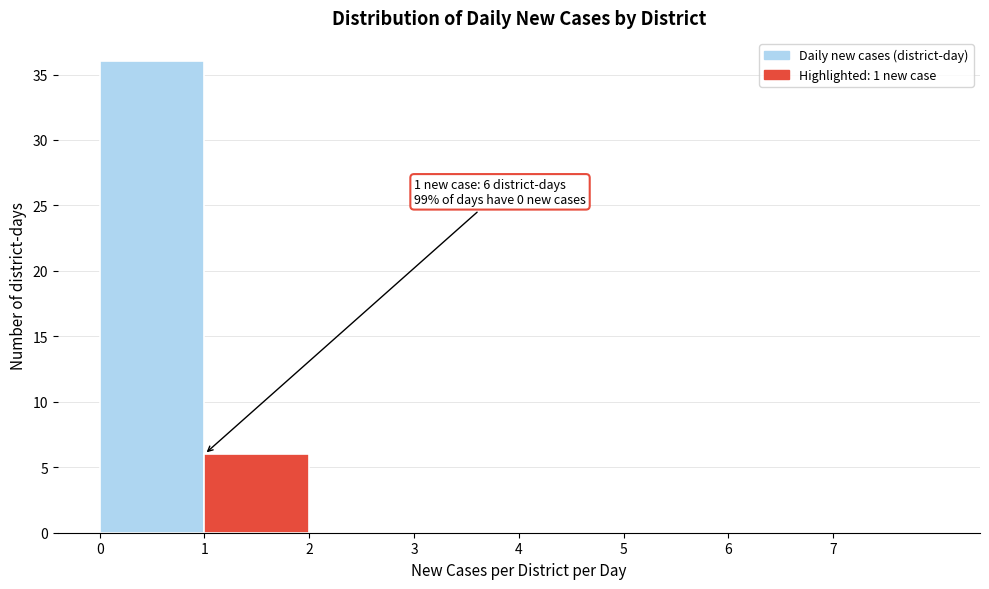

Over which range of the x-axis is the bar tallest?

0 to 1